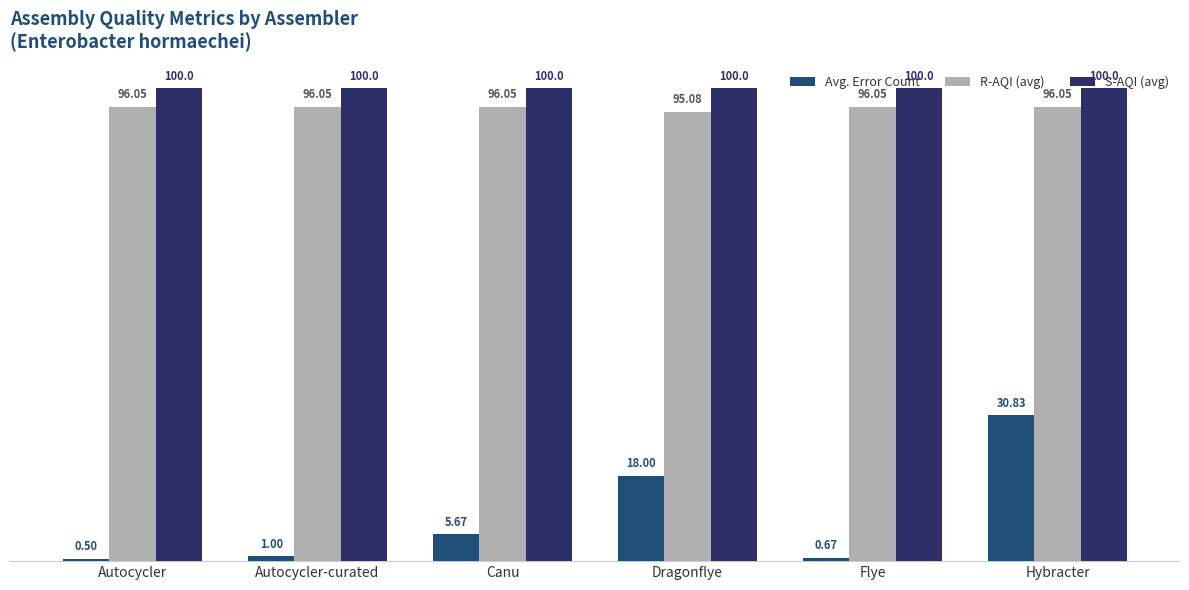

Between Autocycler-curated and Flye, which is larger?

Autocycler-curated